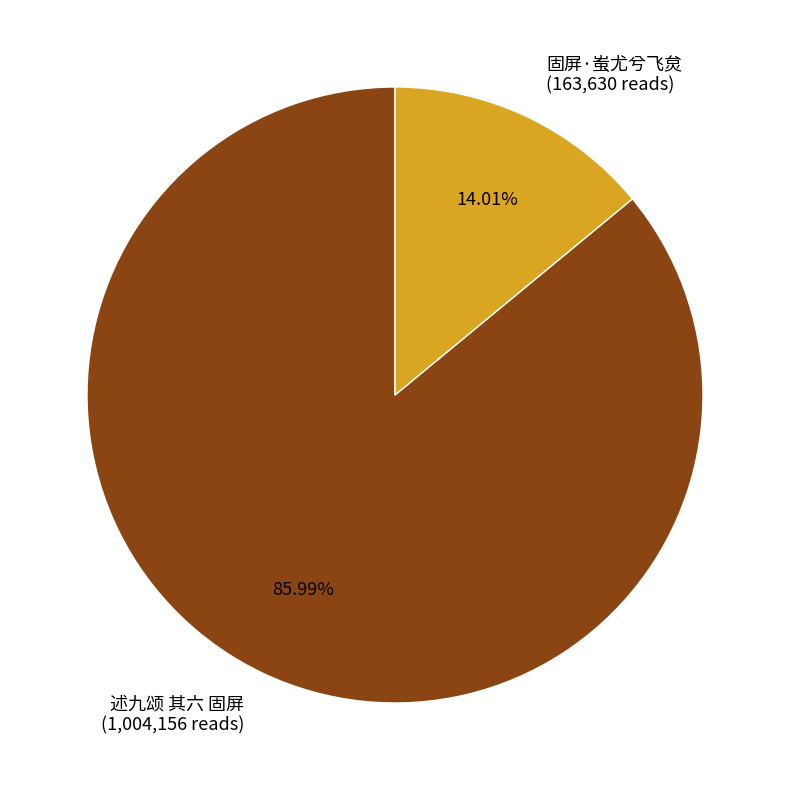

Is it true that 固屏·蚩尤兮飞炱 is 27% of the pie?

False